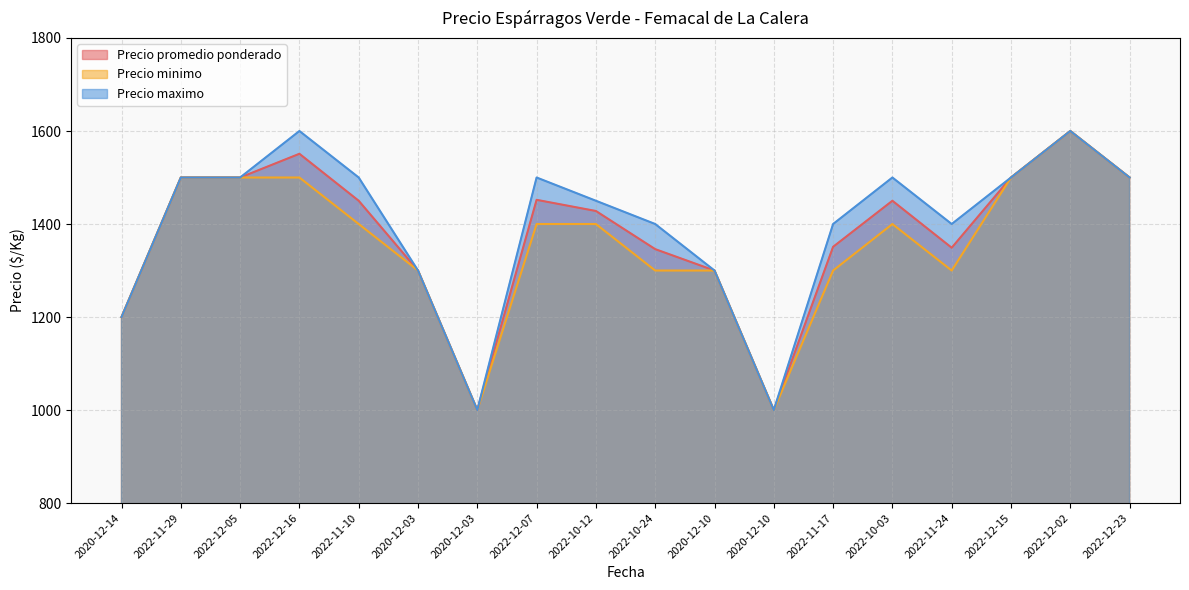

How many data points does each series have?

18